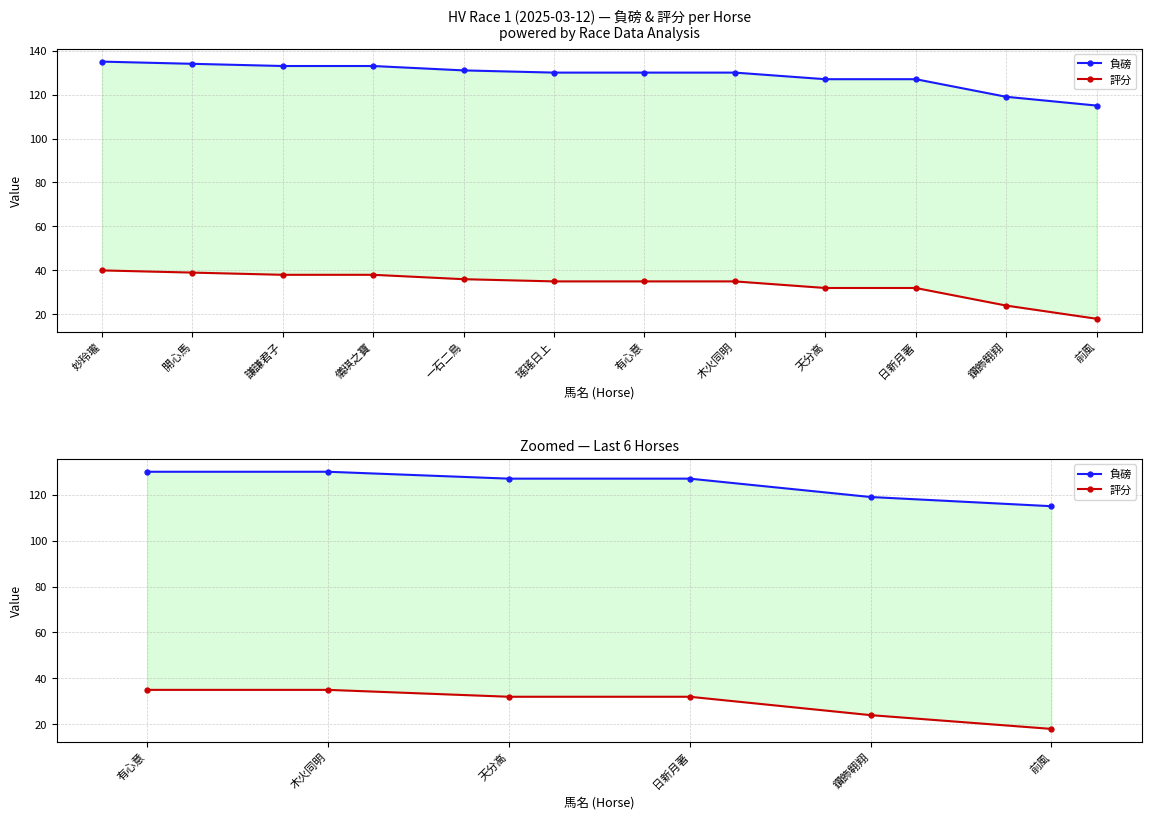

How many values in the 評分 series are below 32?

2